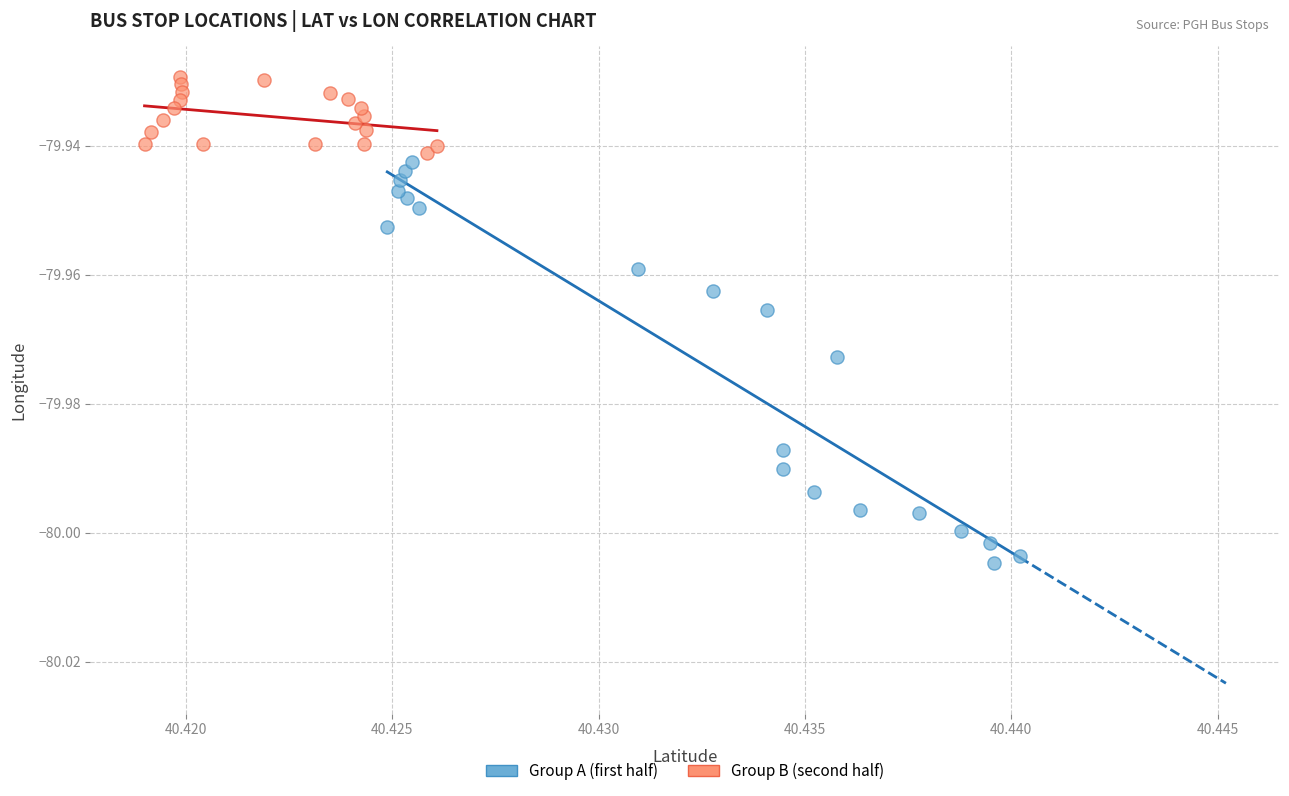

Which series reaches the maximum Y coordinate?

Group B (second half)